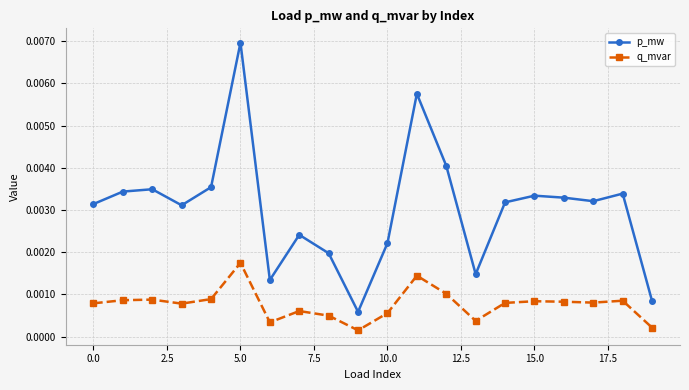

True or false: q_mvar has more than 2 interior local peaks.

True